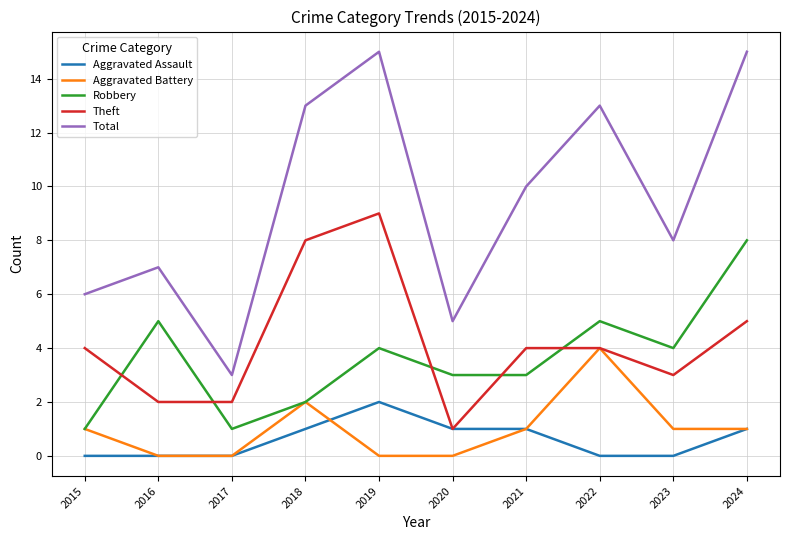

What is the total value across all series at 2015?

12